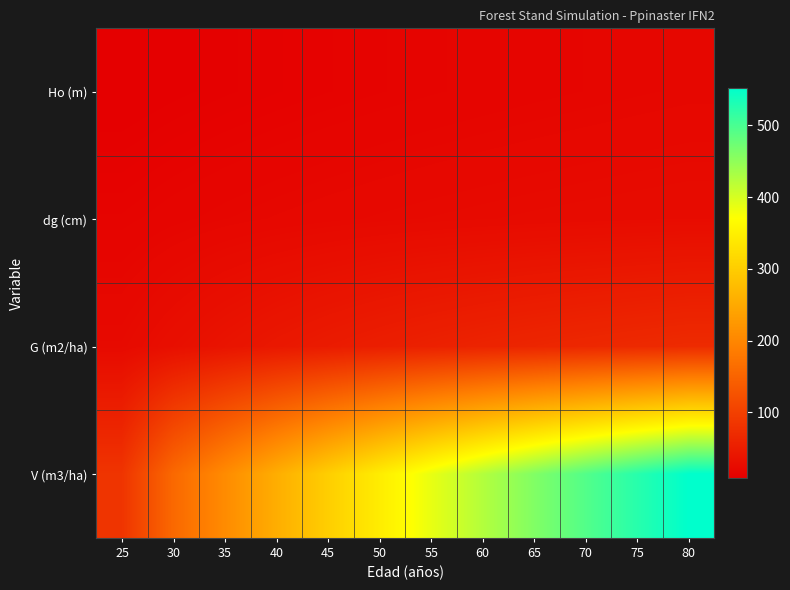

Reading left to right, extract all data points from this chart.

Ho (m): 25=8.4	30=9.9	35=11.2	40=12.4	45=13.6	50=14.6	55=15.5	60=16.4	65=17.2	70=18.0	75=18.7	80=19.3
dg (cm): 25=15.0	30=17.1	35=18.9	40=20.3	45=21.5	50=22.5	55=23.4	60=24.1	65=24.8	70=25.4	75=25.9	80=26.4
G (m2/ha): 25=23.6	30=30.7	35=37.1	40=42.7	45=47.7	50=52.1	55=56.0	60=59.5	65=62.6	70=65.4	75=67.9	80=70.2
V (m3/ha): 25=83.0	30=157.4	35=207.0	40=255.5	45=301.8	50=345.5	55=386.4	60=424.5	65=459.9	70=492.9	75=523.5	80=552.0